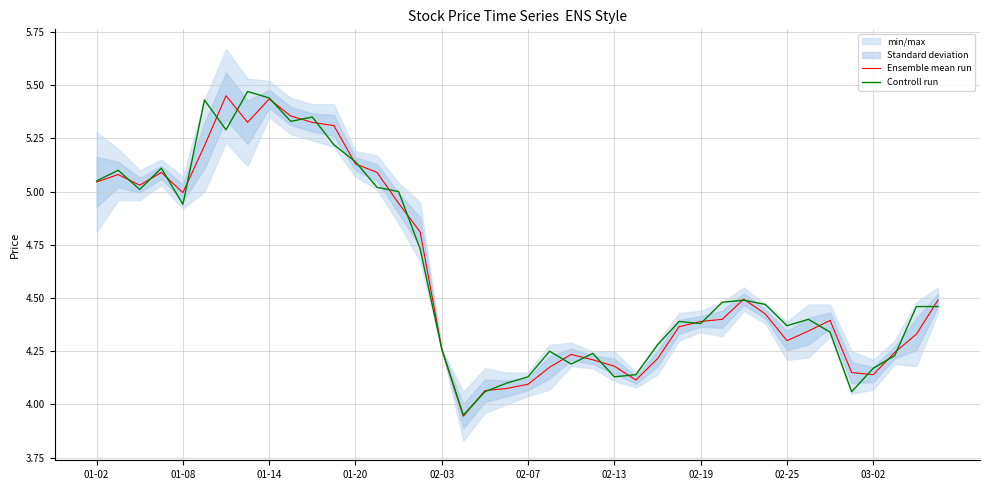

Is the value of Ensemble mean run at 02-03 greater than the value of Controll run at 02-25?

No